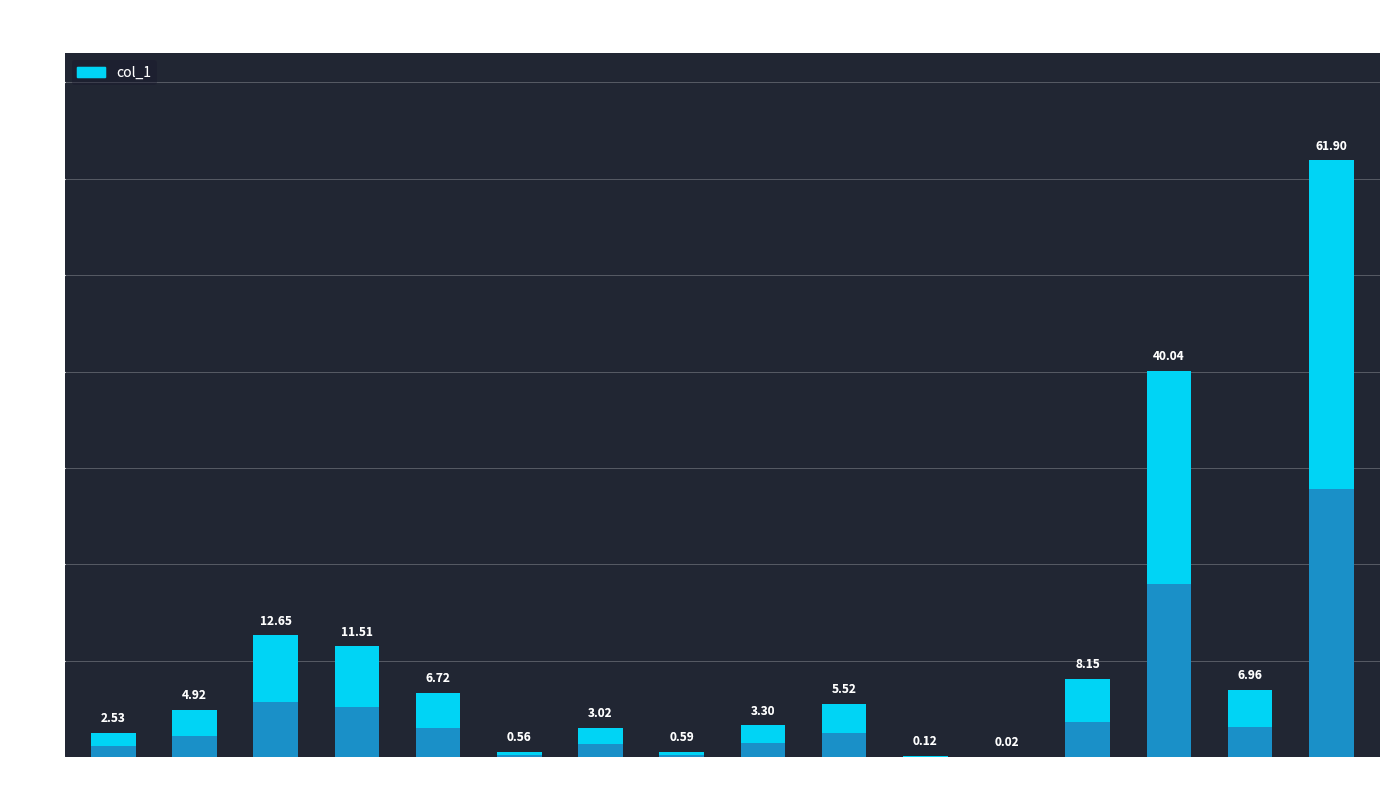

What is the sum of all values?

168.5